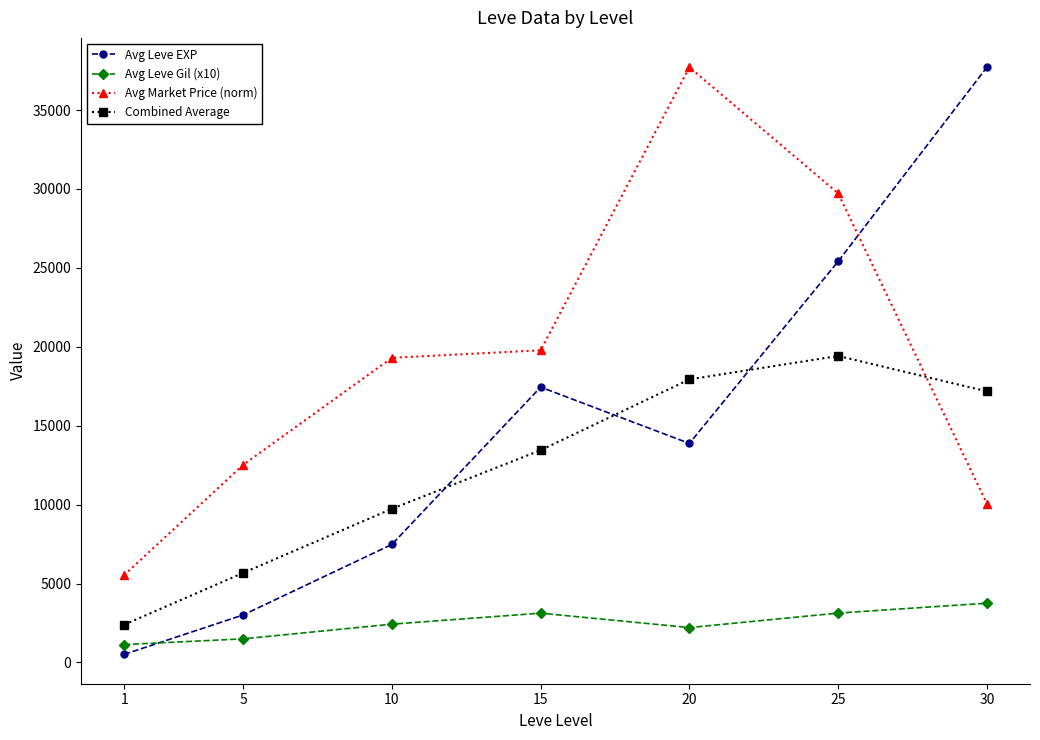

What is the value of the Avg Market Price (norm) point at the 6th from the left?

29725.4